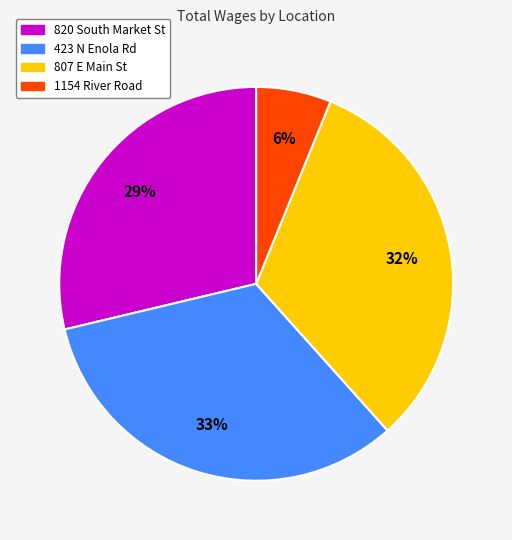

Is there a majority slice in this chart?

No